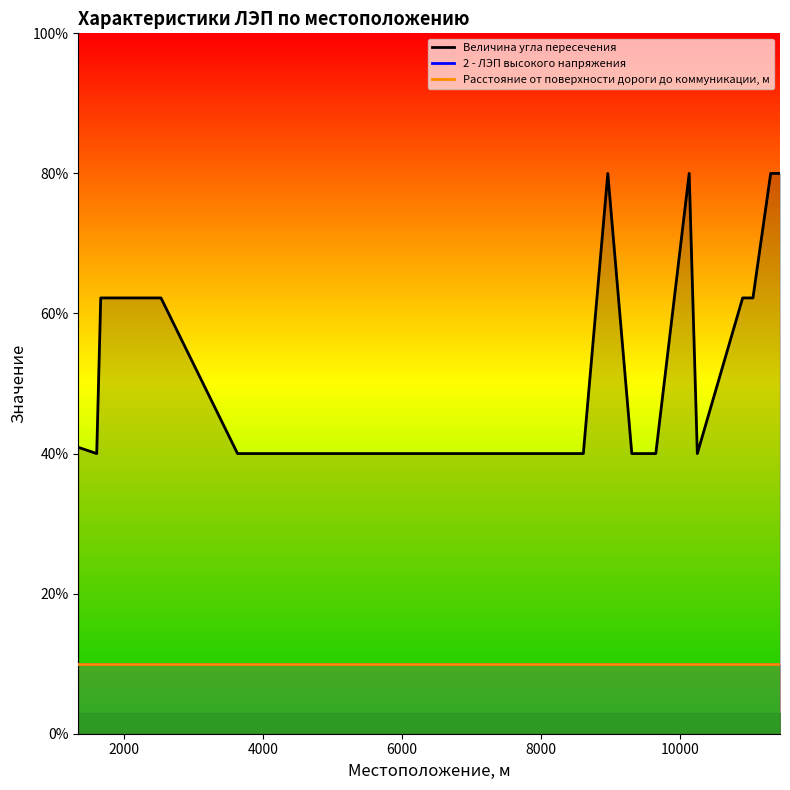

What is the label of the 2nd point from the left?

2000